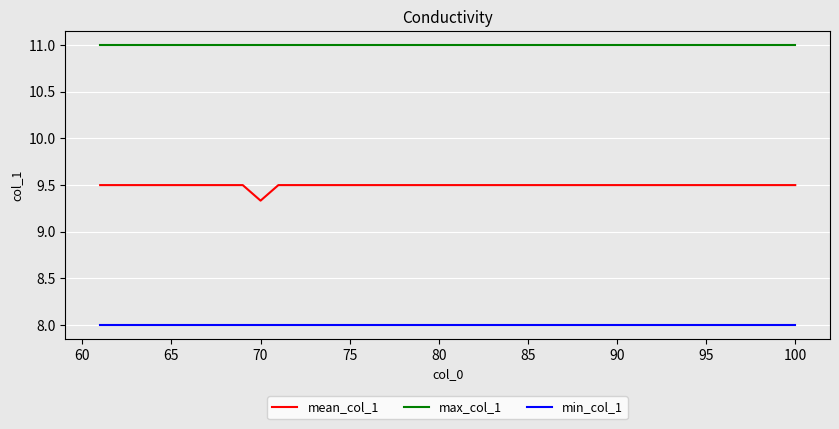

What is the maximum value for max_col_1?

11.0